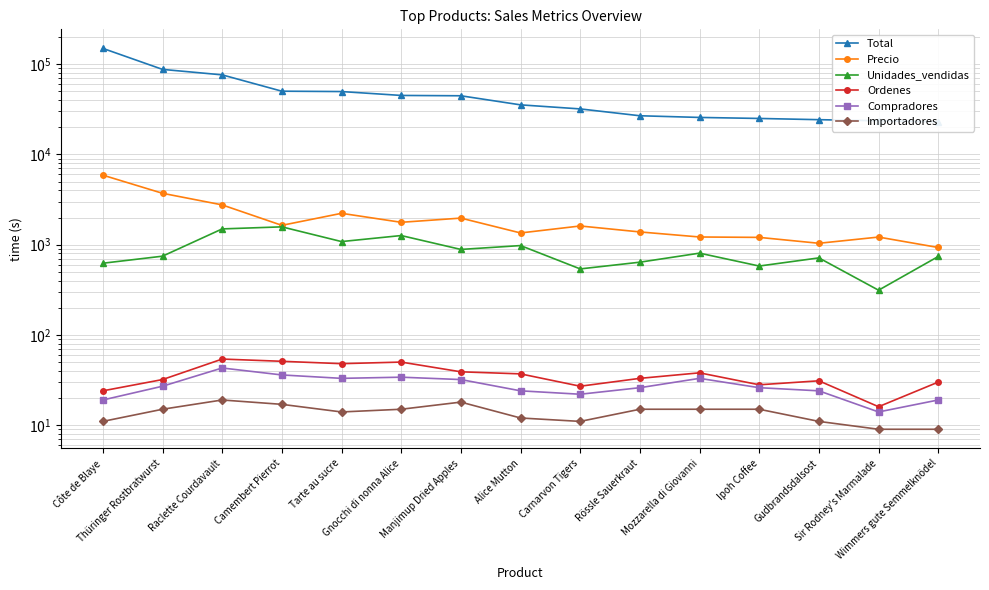

True or false: Compradores and Precio cross at least once.

False